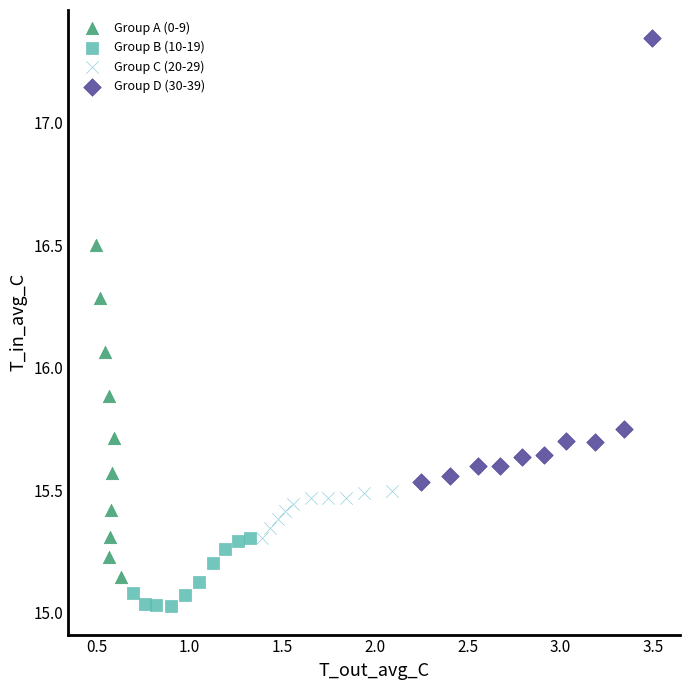

What are all the series names shown in the legend?

Group A (0-9), Group B (10-19), Group C (20-29), Group D (30-39)